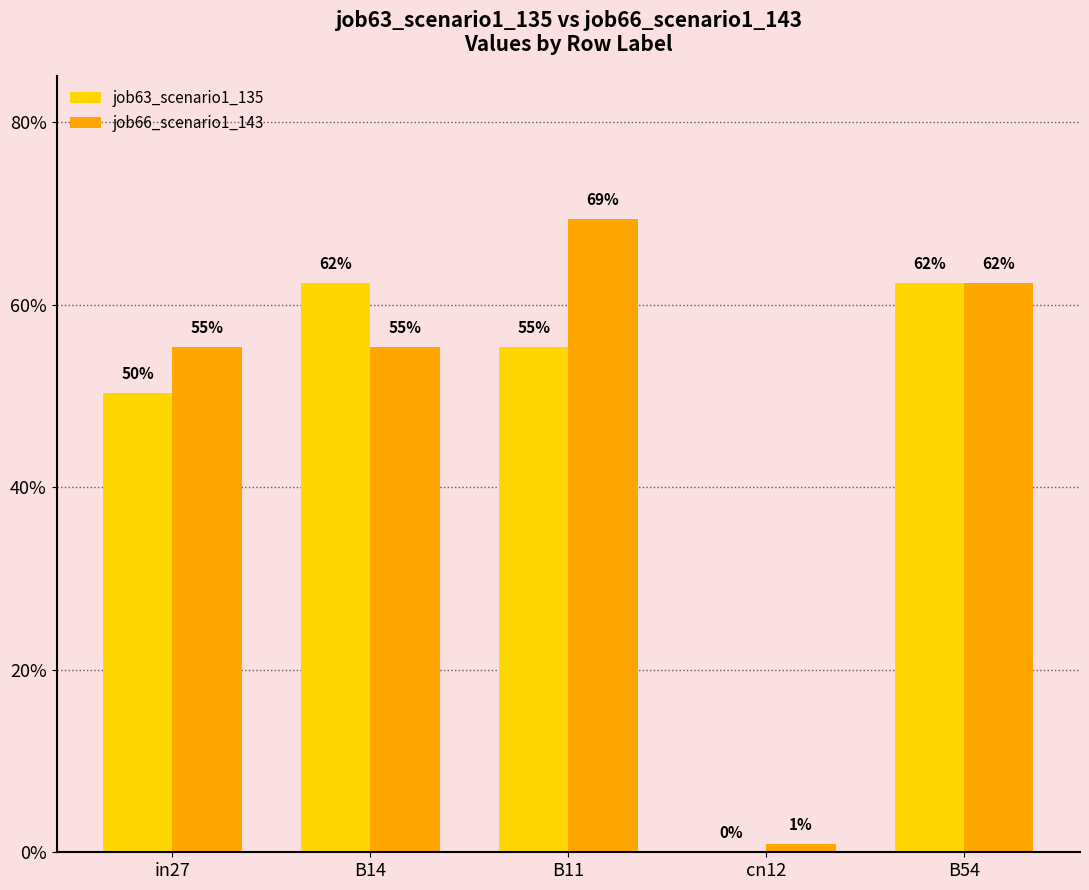

What is the label of the 4th bar from the right?

B14